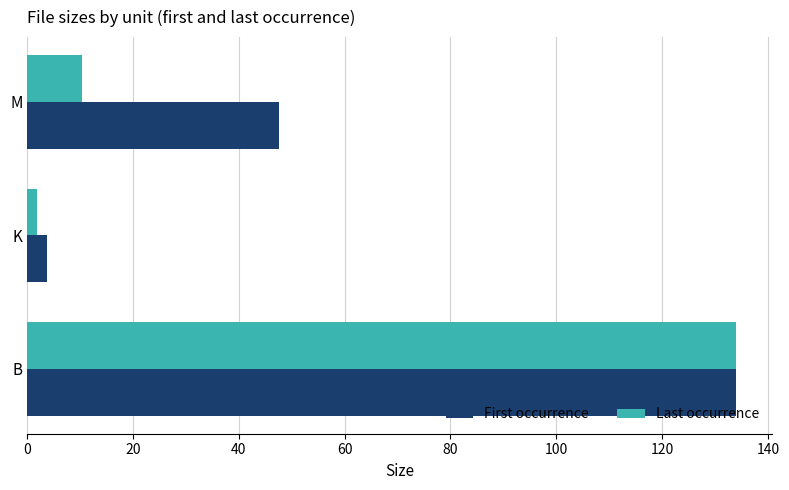

How many data points in First occurrence are less than 47?

1